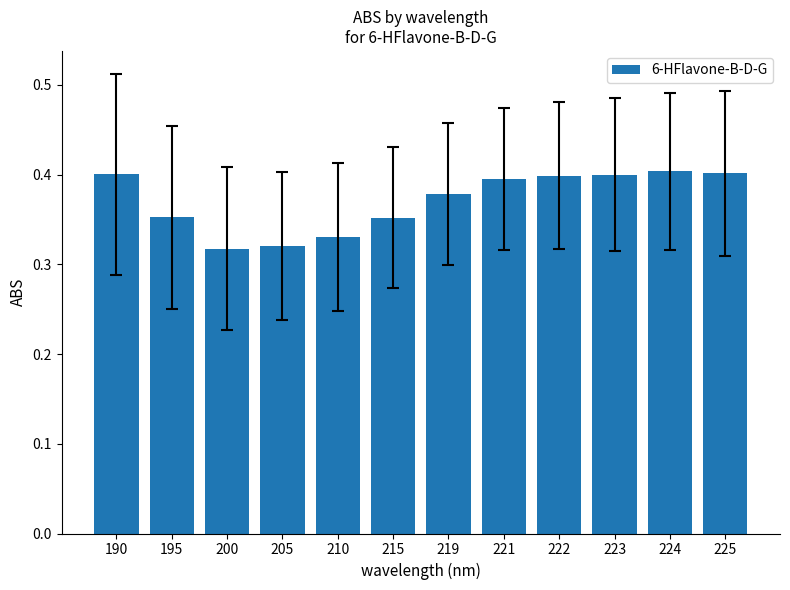

How many bars are there in total?

12